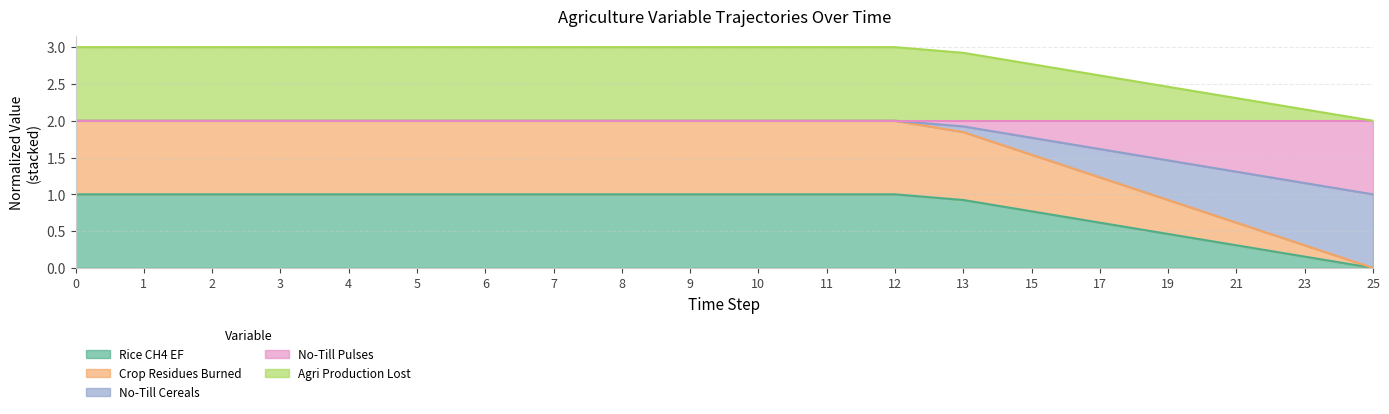

True or false: frac_agrc_no_till_cereals has more than 1 points higher than both neighbors.

False